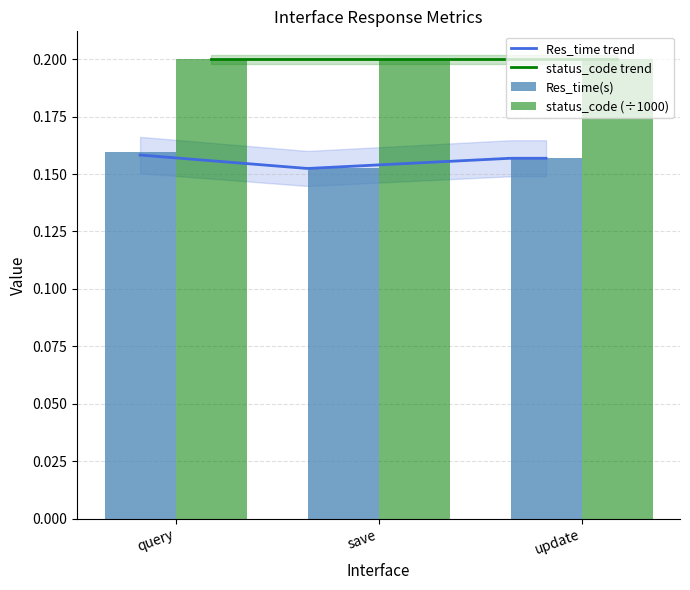

What is the greatest value displayed?

0.2